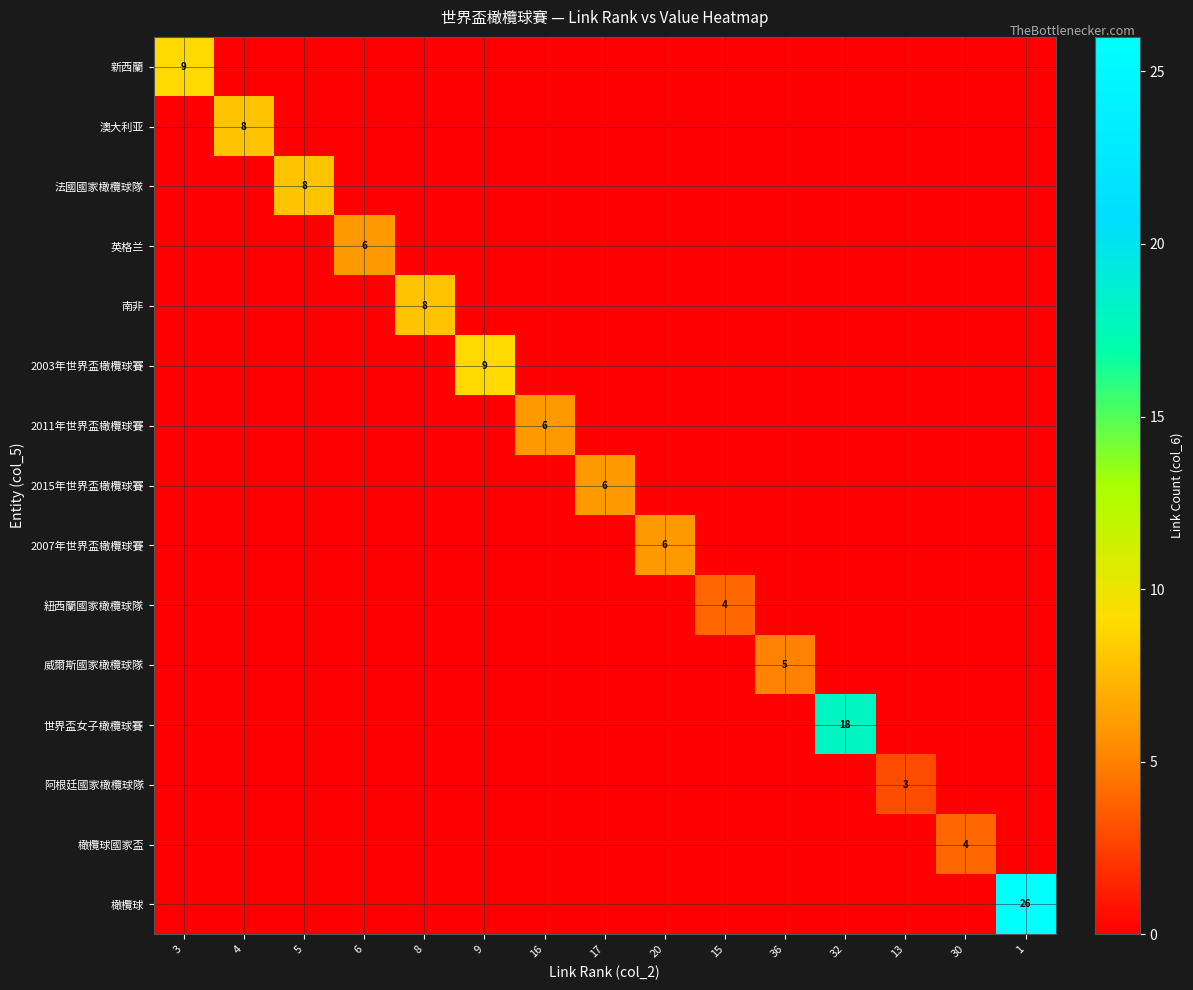

What is the total value across all series at 32?

18